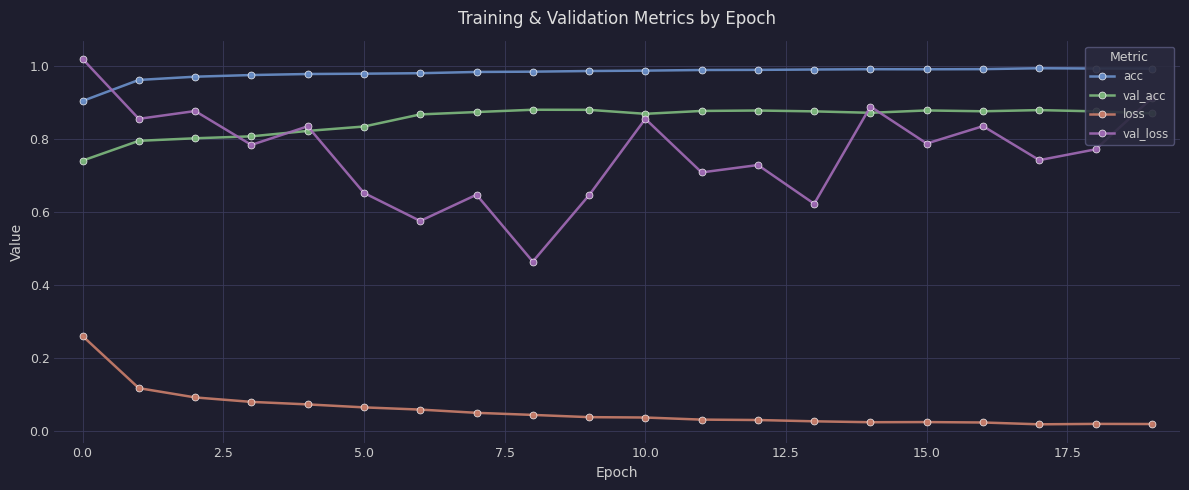

True or false: val_loss and loss cross at least once.

False